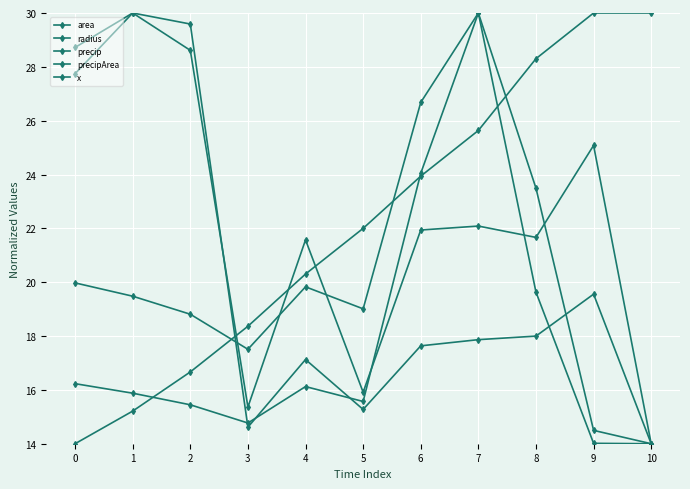

Reading left to right, extract all data points from this chart.

area: 0=16.2	1=15.9	2=15.4	3=14.8	4=16.1	5=15.6	6=24.0	7=30.0	8=19.6	9=14.0	10=14.0
radius: 0=20.0	1=19.5	2=18.8	3=17.5	4=19.8	5=19.0	6=26.7	7=30.0	8=23.5	9=14.5	10=14.0
precip: 0=28.7	1=30.0	2=29.6	3=14.6	4=17.1	5=15.3	6=17.6	7=17.9	8=18.0	9=19.6	10=14.0
precipArea: 0=27.7	1=30.0	2=28.6	3=15.4	4=21.6	5=15.9	6=21.9	7=22.1	8=21.7	9=25.1	10=14.0
x: 0=14.0	1=15.2	2=16.7	3=18.4	4=20.3	5=22.0	6=23.9	7=25.6	8=28.3	9=30.0	10=30.0